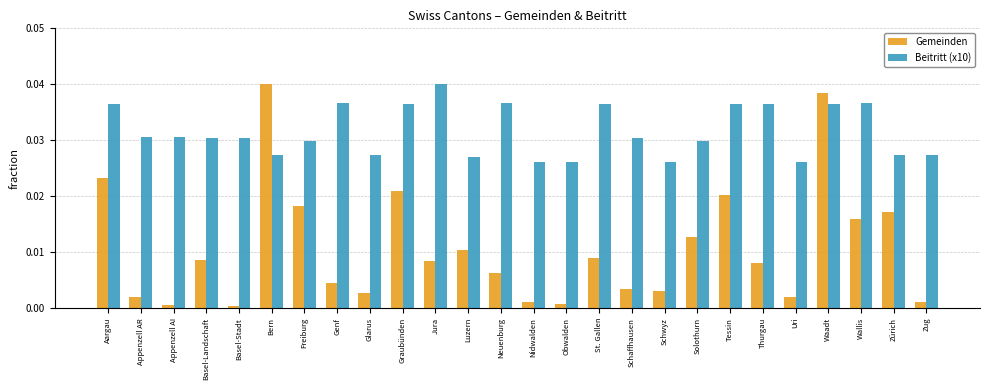

Is it true that Beitritt (x10) equals 0.0 at Solothurn?

True